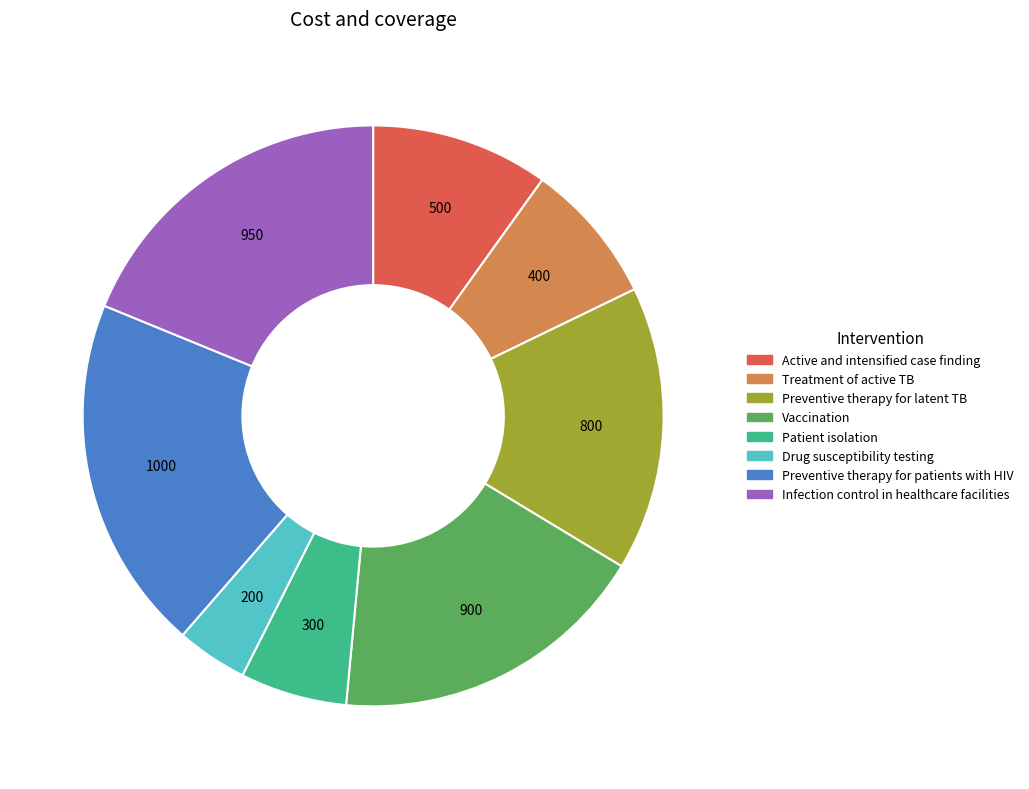

What is the largest slice in the pie chart?

Preventive therapy for patients with HIV